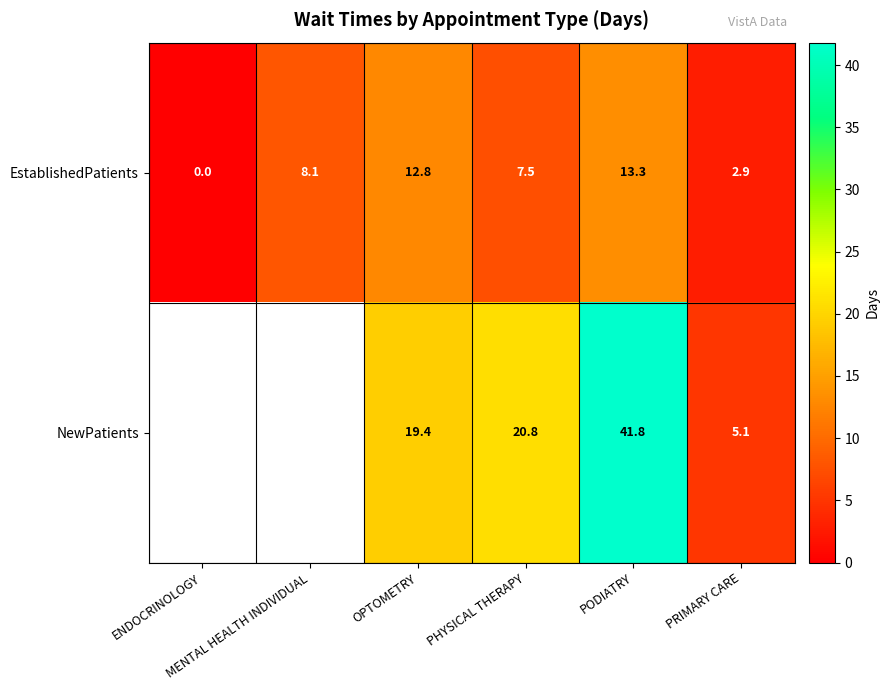

What is the maximum value for EstablishedPatients?

13.3